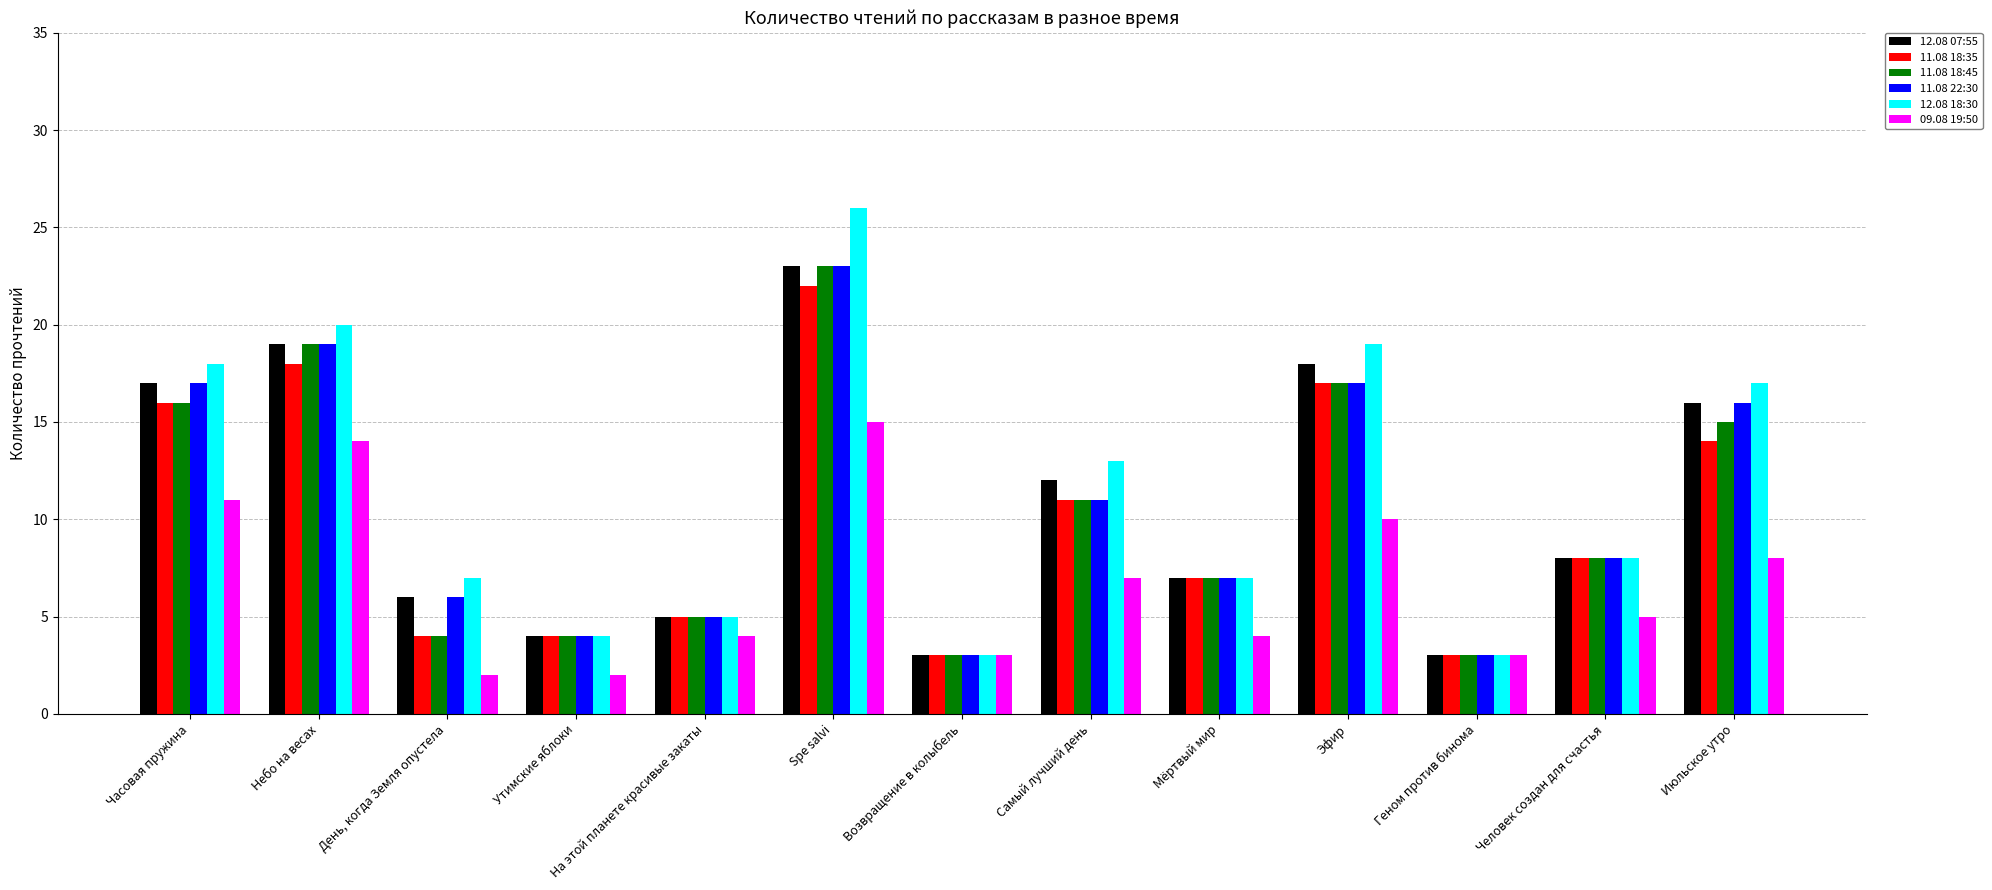

What is the sum of the 12.08 07:55 values at Утимские яблоки and Возвращение в колыбель?

7